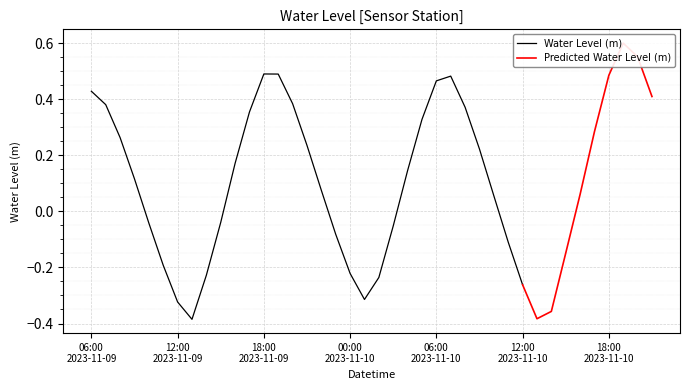

Count the number of categories in the chart.

40